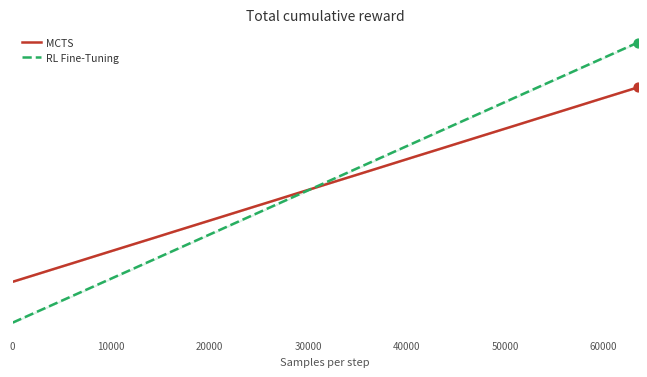

Which series has the largest total across all categories?

RL Fine-Tuning